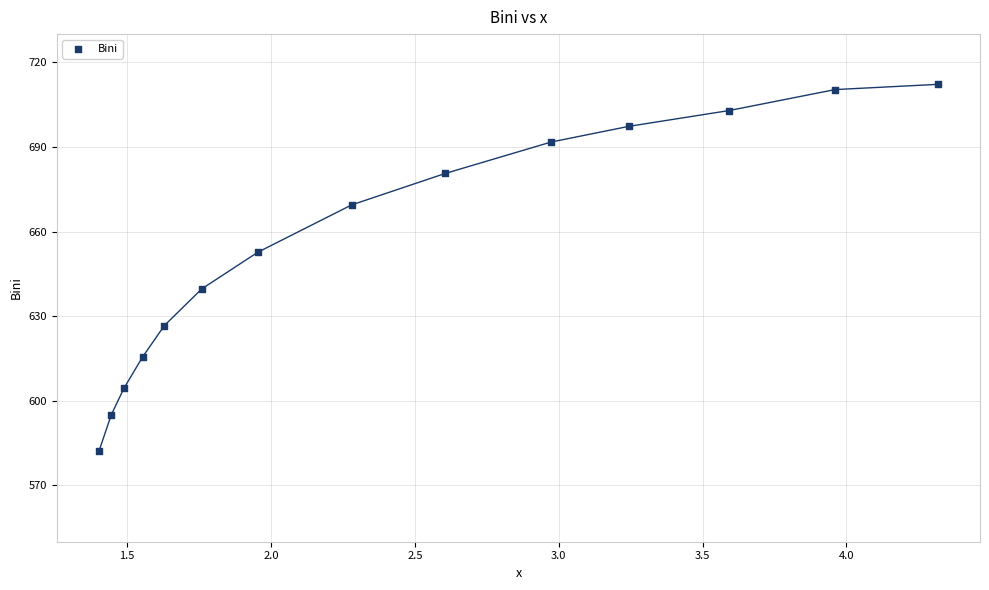

What is the range of Y values (max minus min)?

130.2